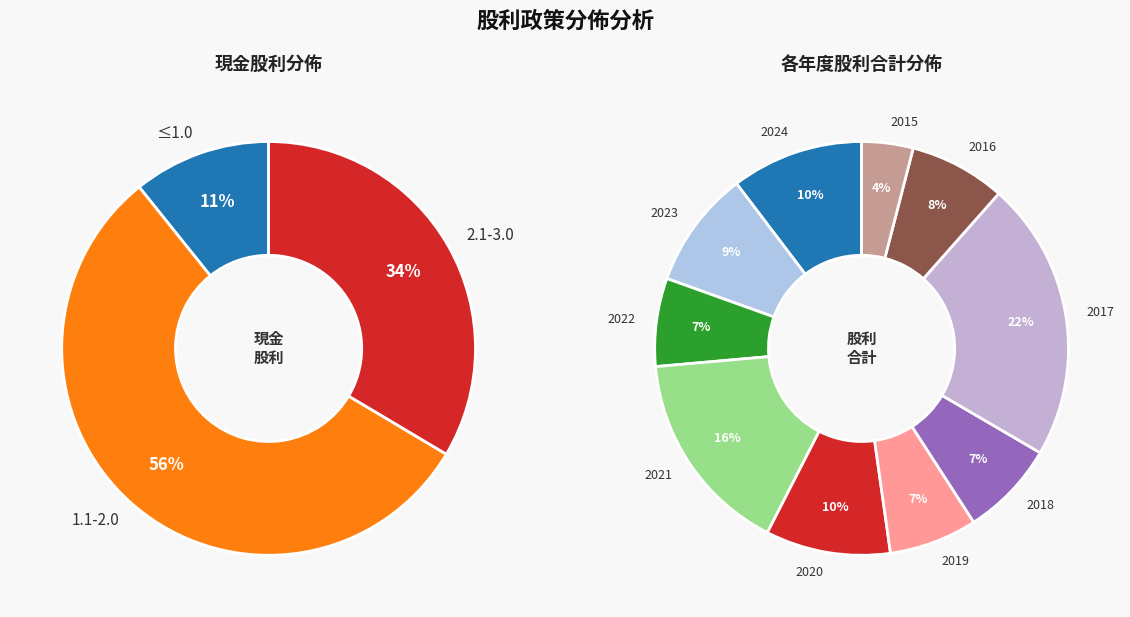

Does 2023 account for over 50% of the chart?

No